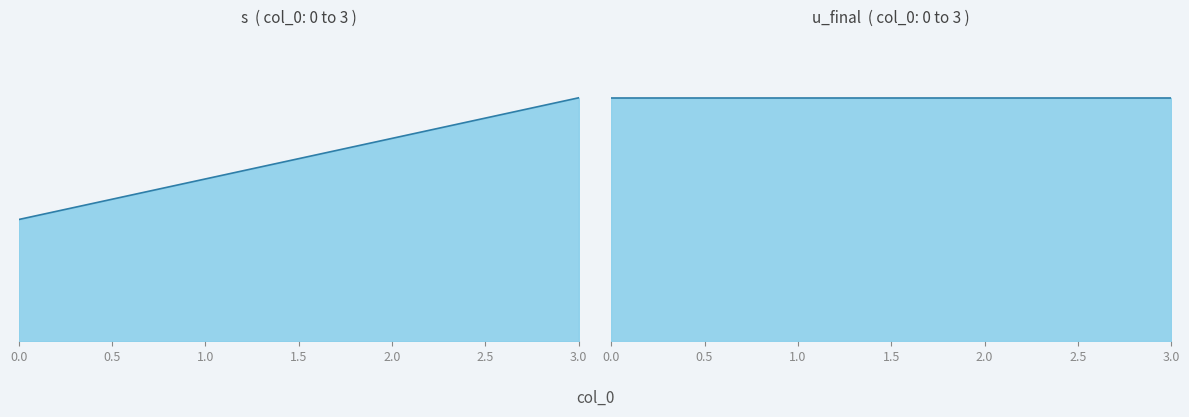

Which series changed the most between 1.0 and 2.0?

s line